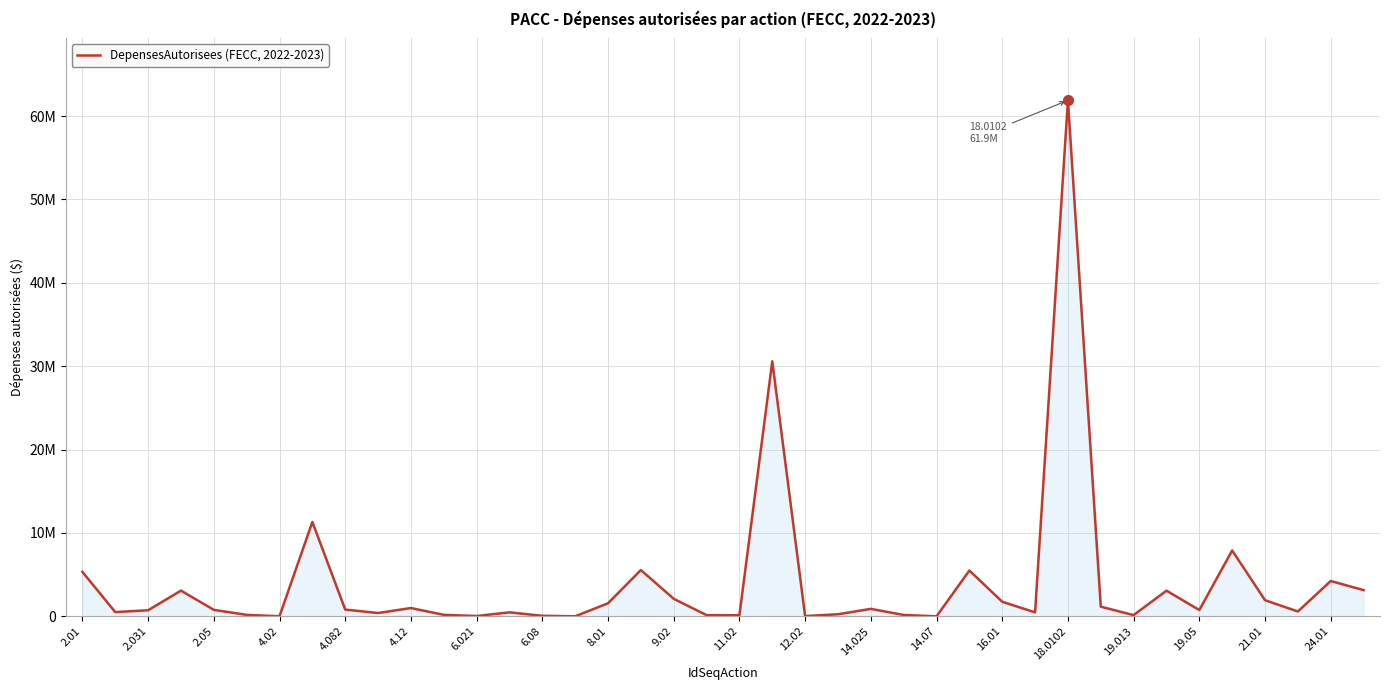

What is the difference between the maximum and minimum values?

61878268.5